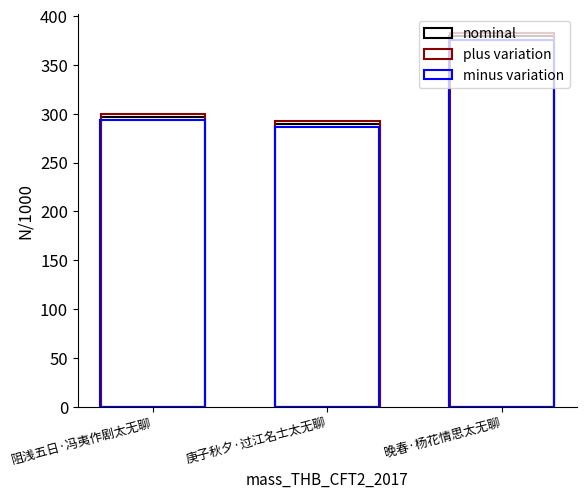

Count the number of categories in the chart.

3